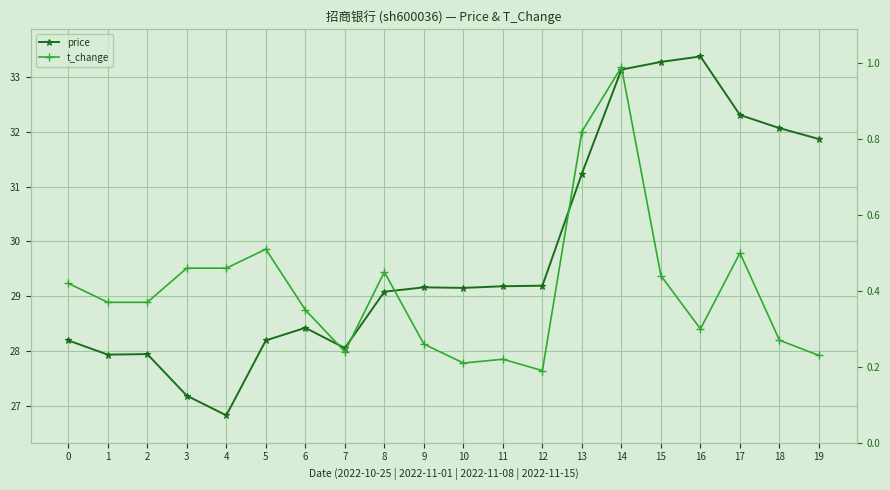

What is the difference between the maximum and second lowest values in the price series?

6.2